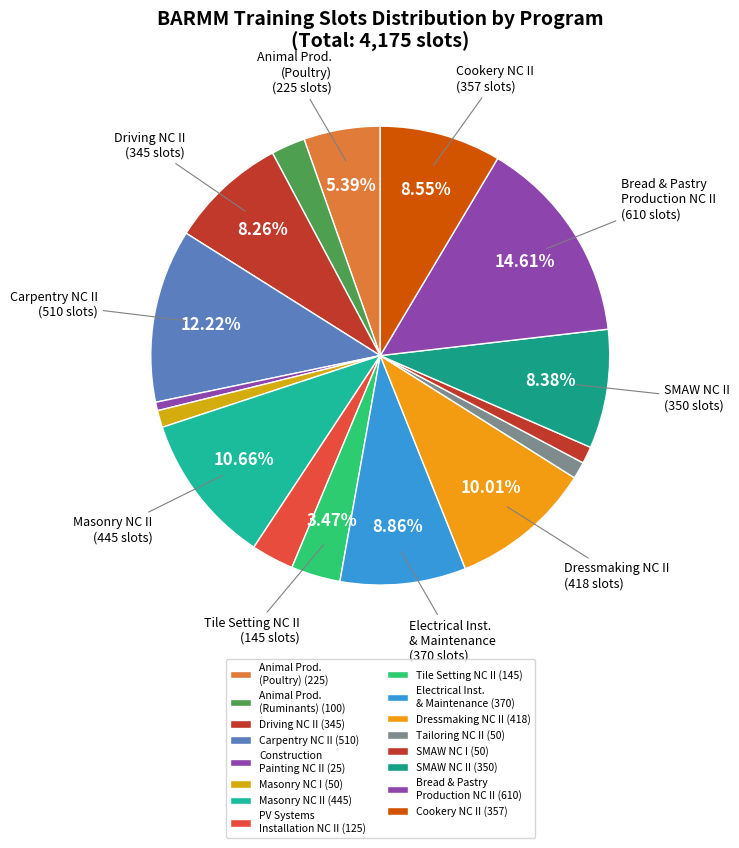

How many segments does this pie chart have?

16